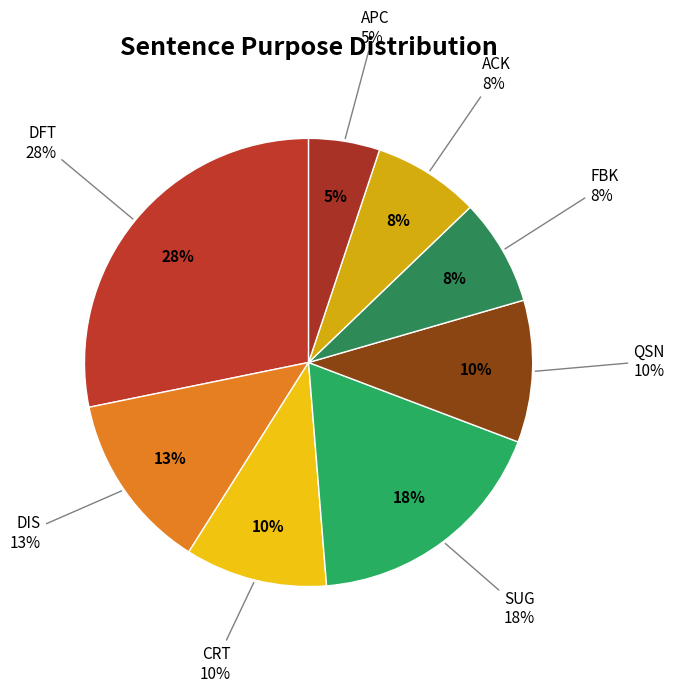

Combined, what portion of the pie is FBK and SUG?

25.6%